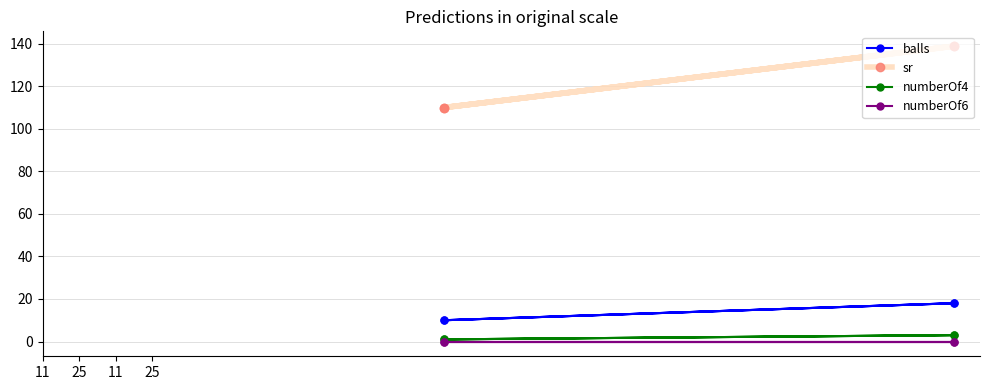

Is the value of numberOf4 at 25 greater than the value of balls at 25?

No